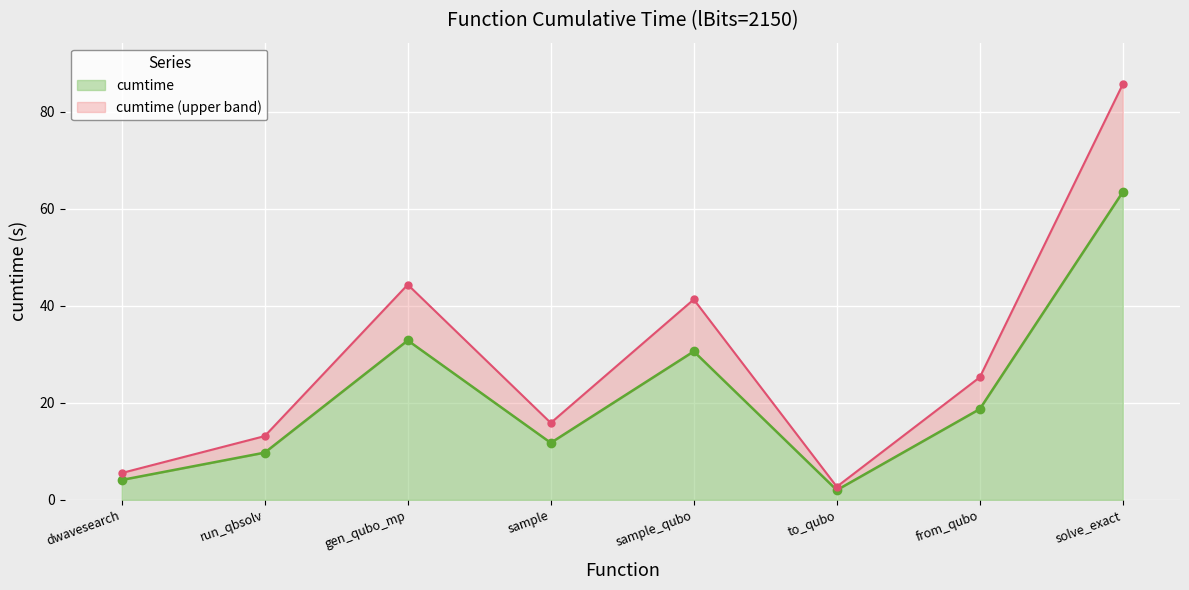

At which label does cumtime (upper band) reach its minimum?

to_qubo